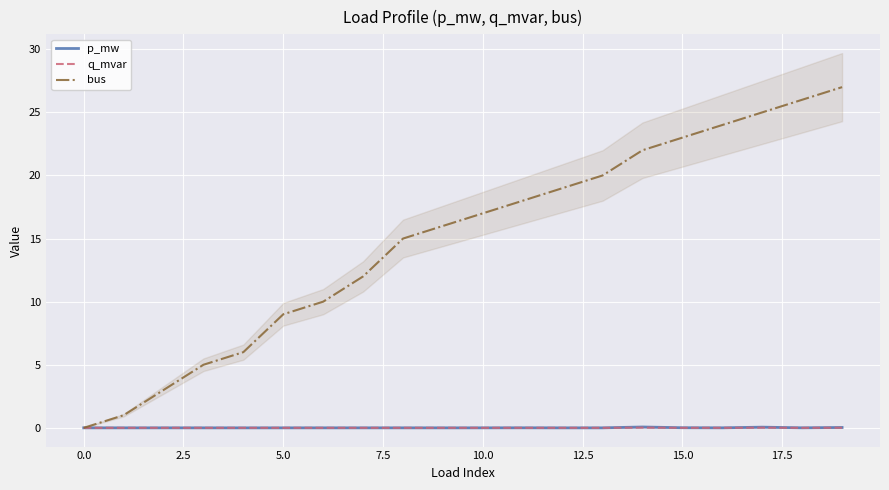

True or false: q_mvar and p_mw cross at least once.

False